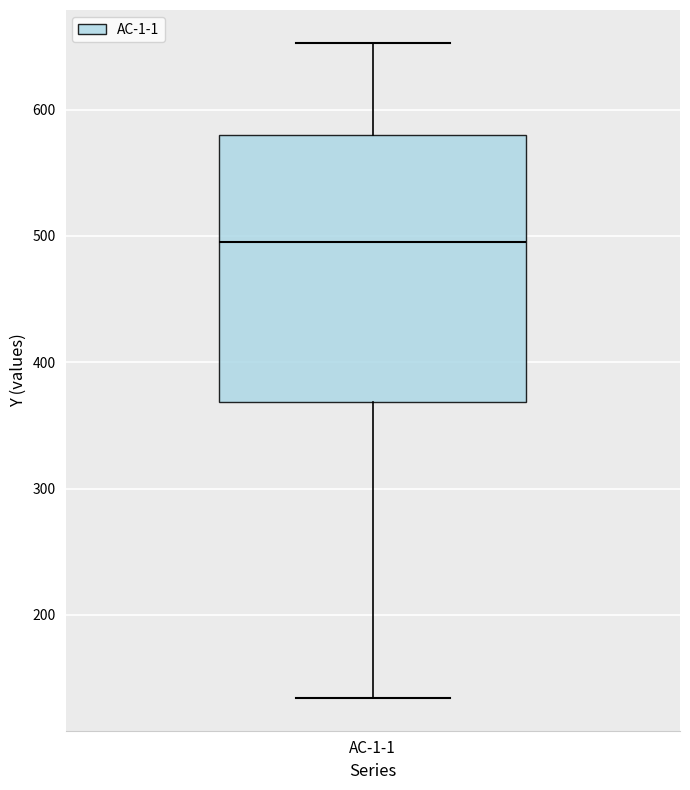

Transcribe this box plot: give where the median line is, the range the box spans, and where the two whiskers end, as read against the y-axis. The values are not printed on the chart, so give them approximately, as read against the axis.

median 490, box 370 to 580, whiskers 130 to 650